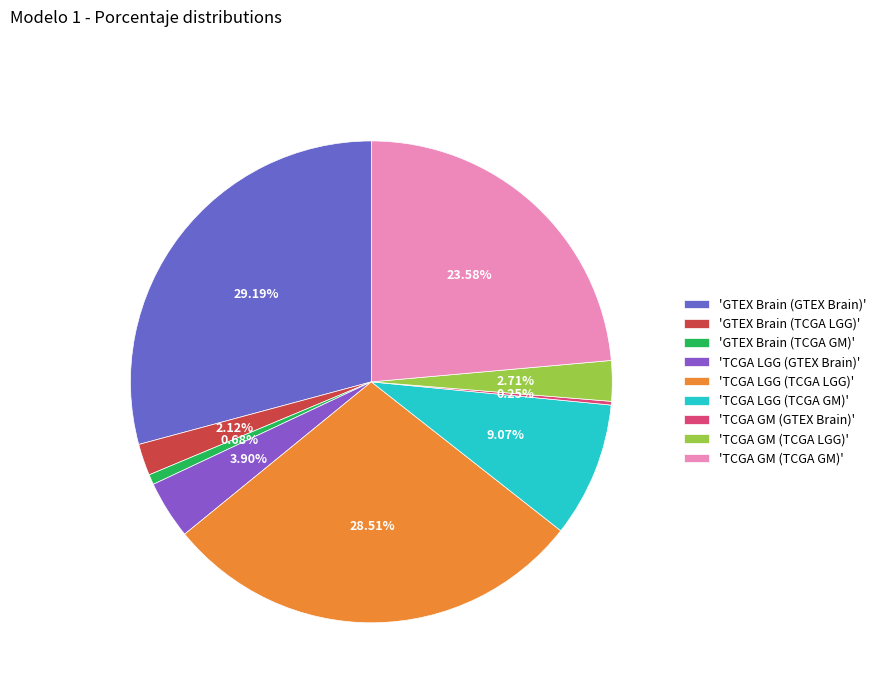

Count the number of slices in the pie.

9